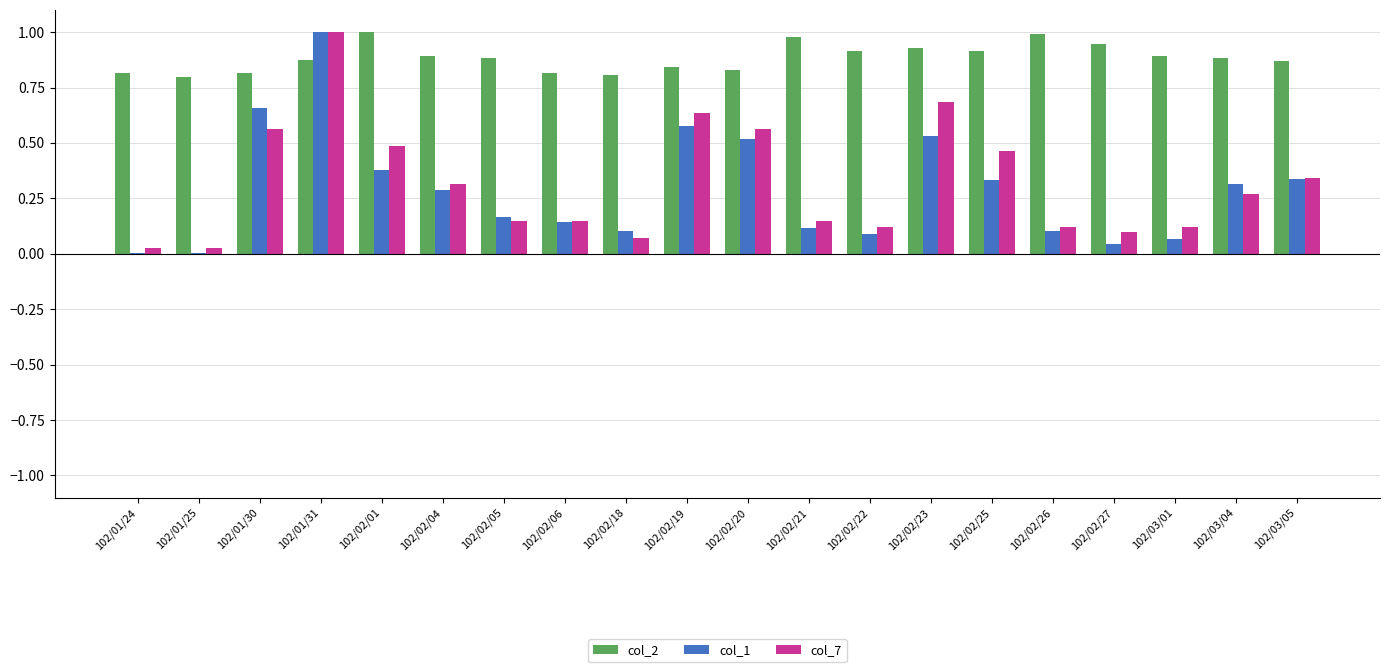

The col_1 series shows 0.1 at 102/02/18. True or false?

True